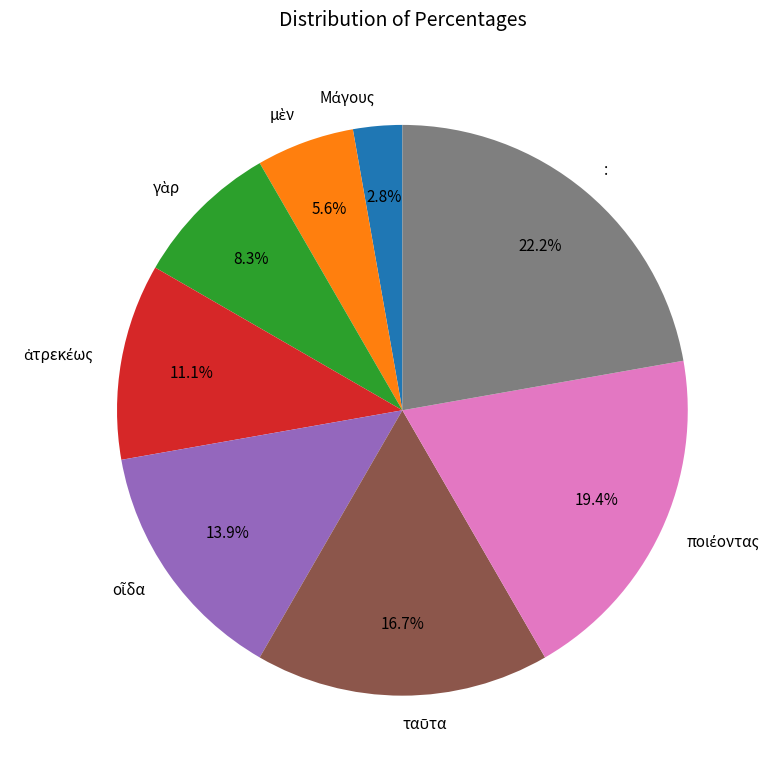

Which category has the biggest portion of the pie?

: